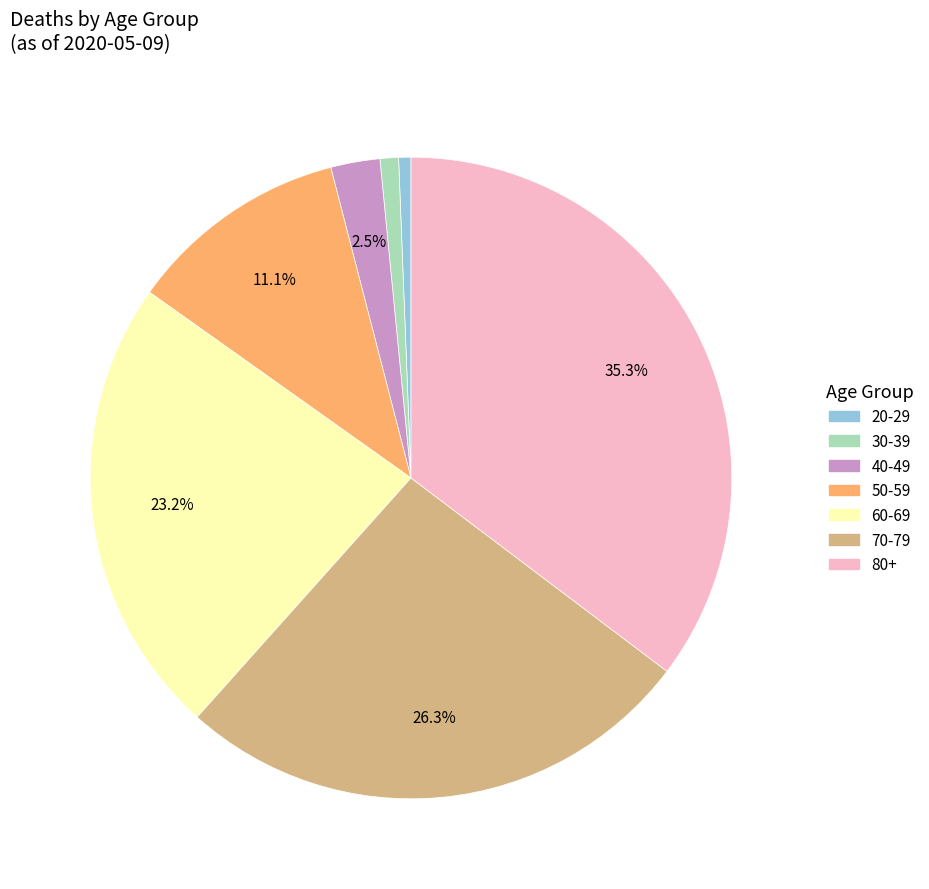

Is there any slice that represents more than half of the pie?

No